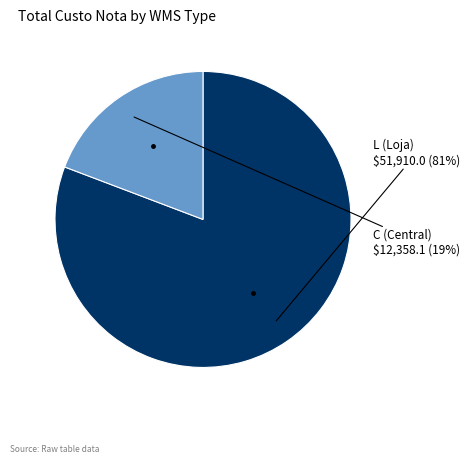

To the nearest percent, what is the average slice percentage?

50%